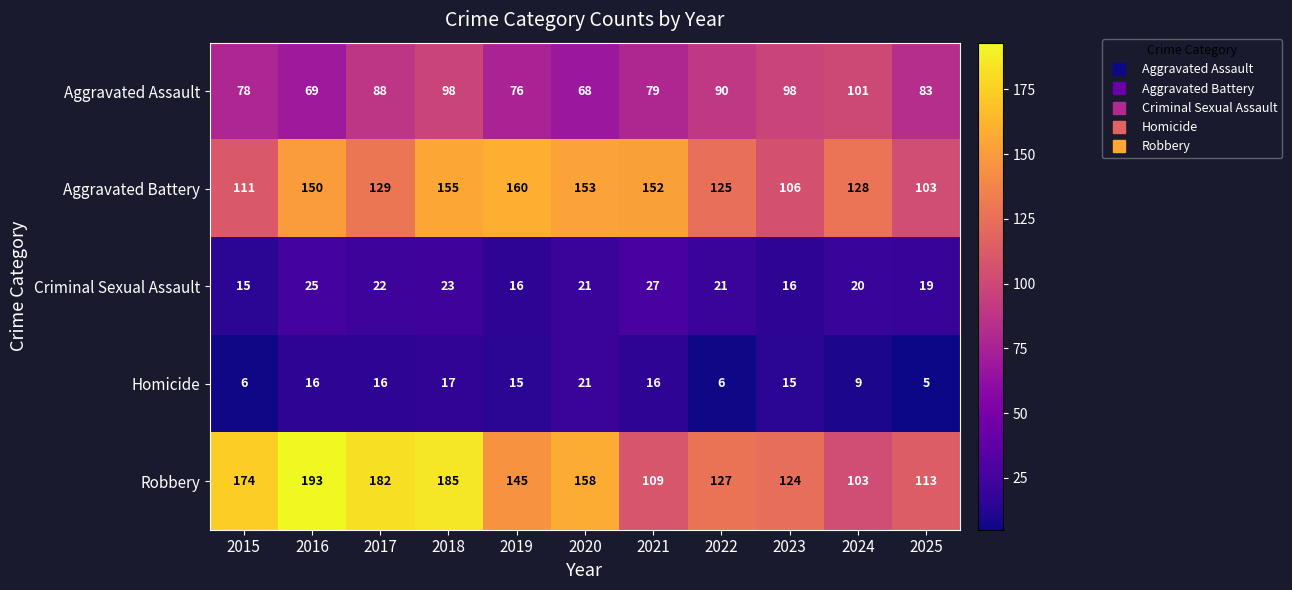

What is the average value of the Aggravated Battery series?

134